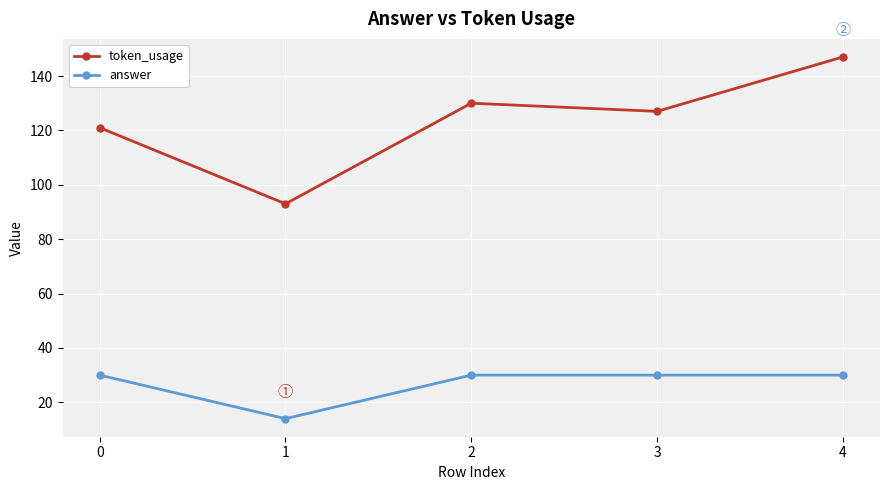

True or false: token_usage has a value of 53 at 0.

False